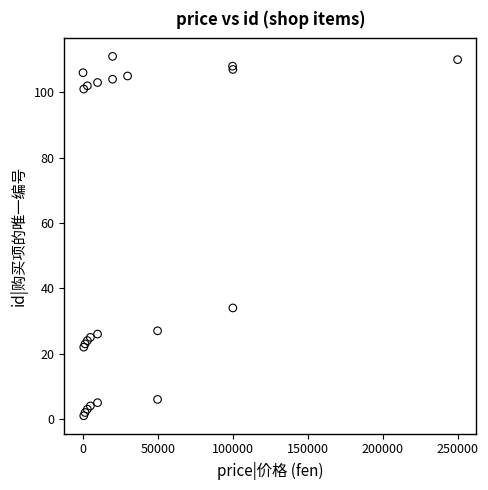

What Y value in the scatter plot is closest to 56?

34